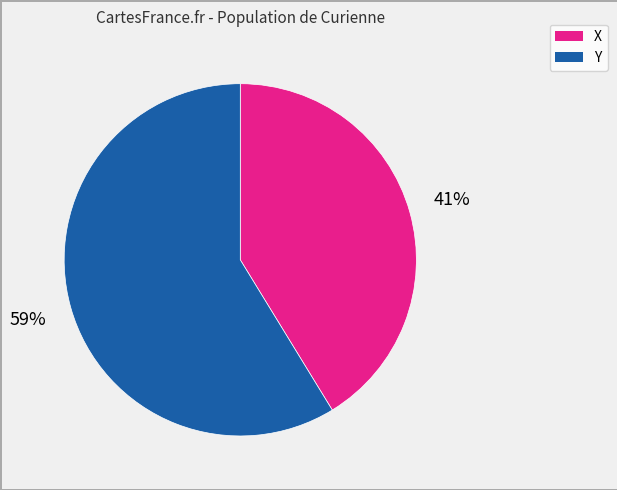

To the nearest percent, what is the average slice percentage?

50%